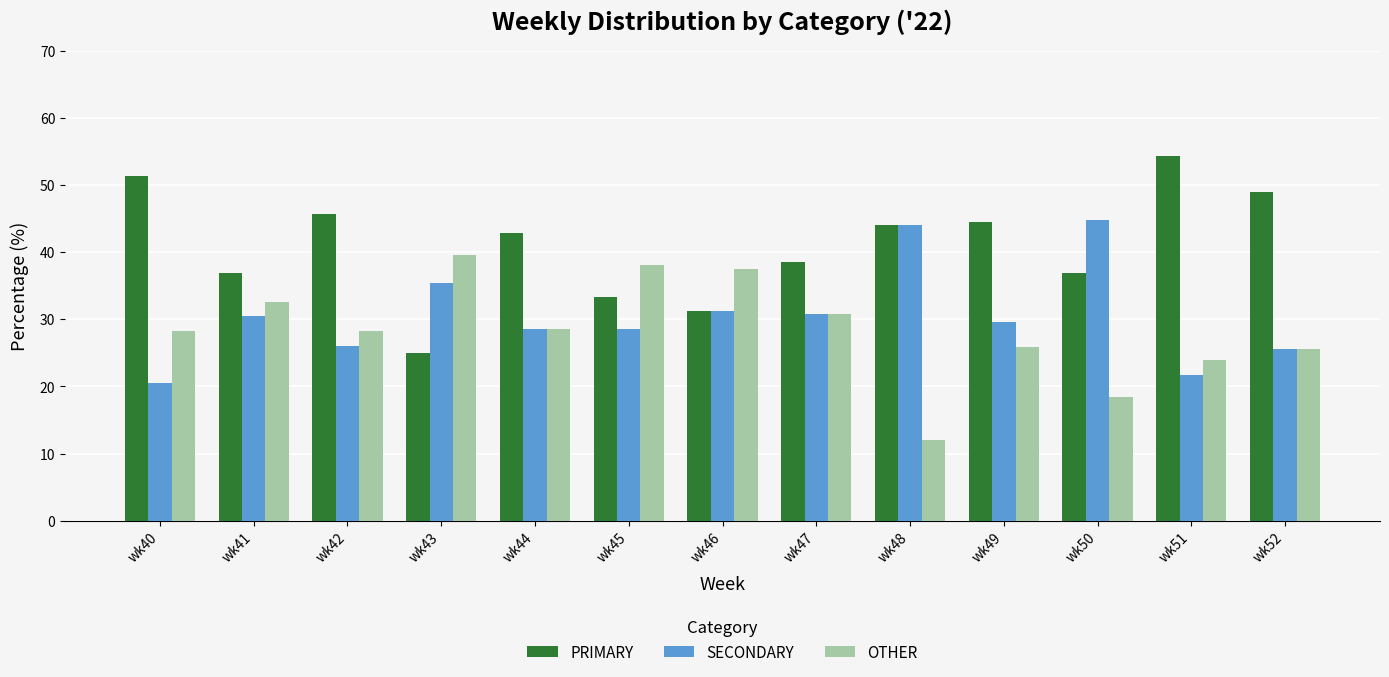

What is the spread (max minus min) of values at wk52?

23.4